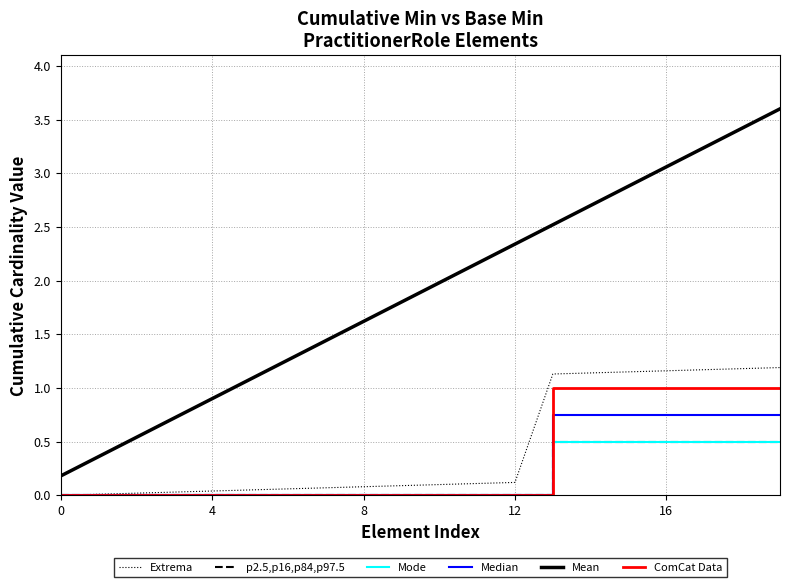

Does the chart have visible grid lines?

Yes